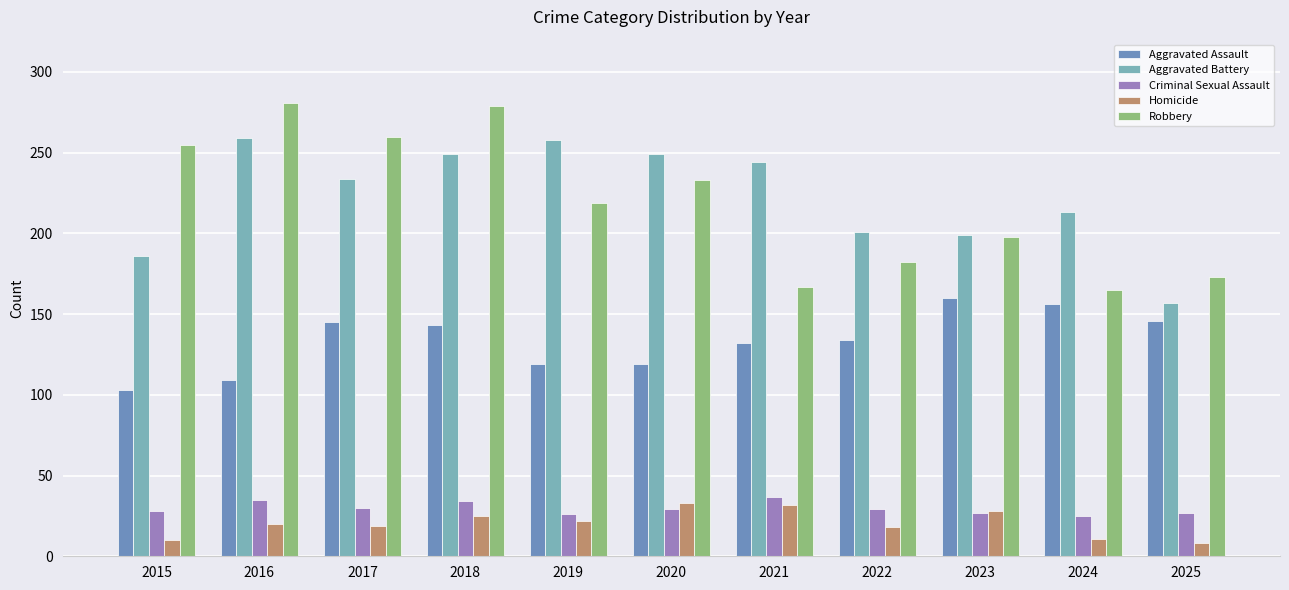

How many categories are shown in the chart?

11